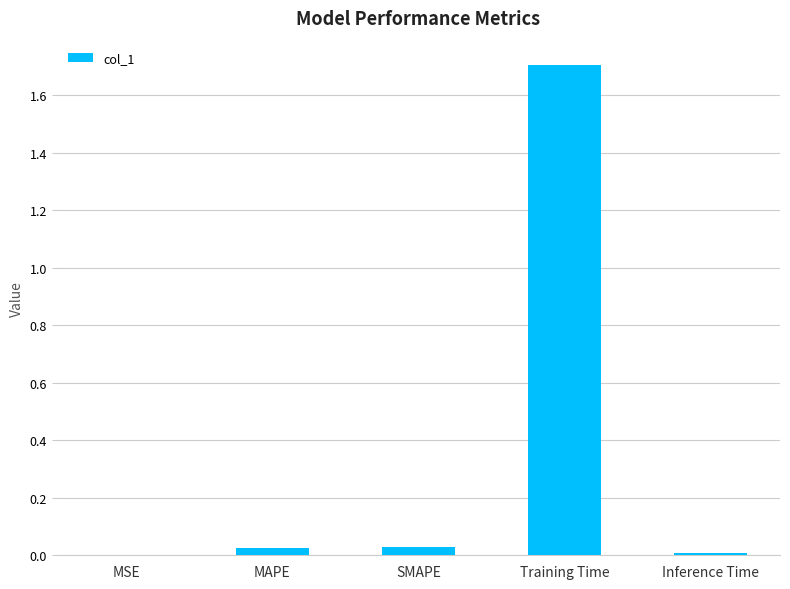

Is it true that the value at Inference Time is 0.0?

True